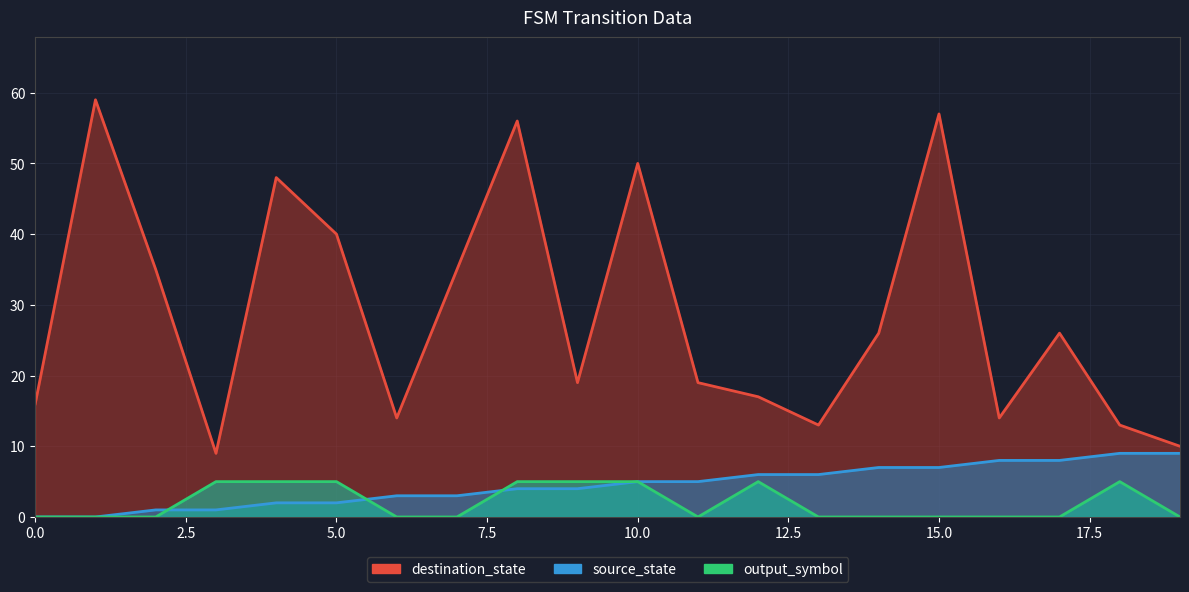

The value of destination_state at 8 is 93. True or false?

False